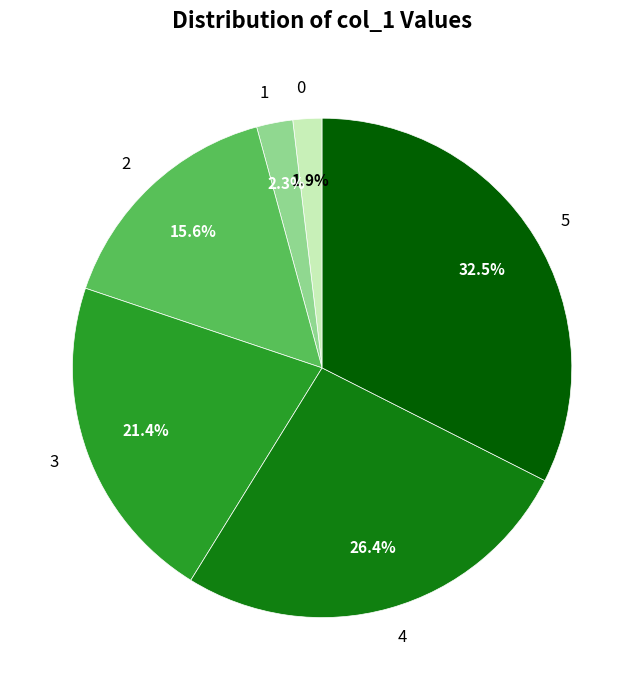

Combined, what portion of the pie is 3 and 2?

37.0%